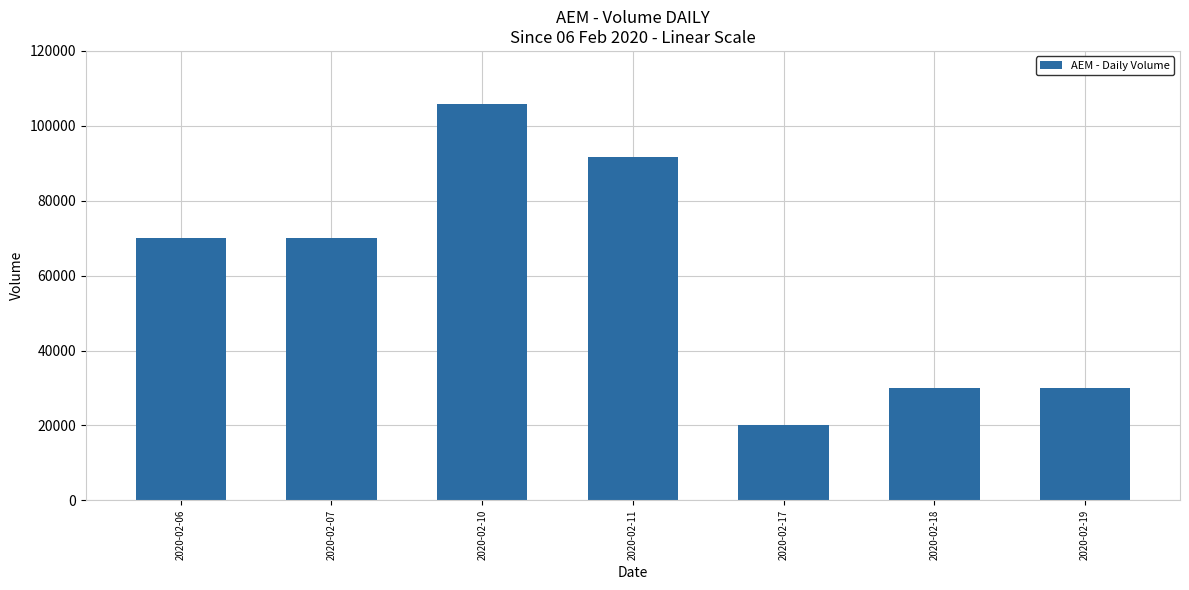

What is the greatest value displayed?

105900